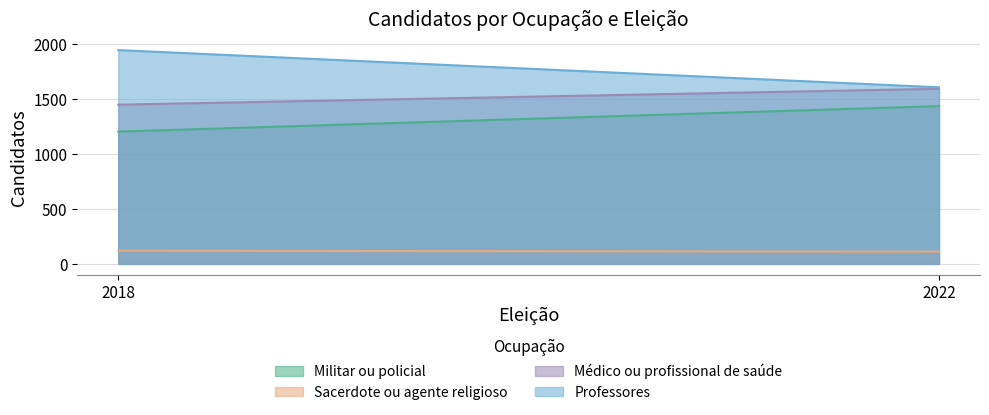

What is the sum of the Sacerdote ou agente religioso values at 2018 and 2022?

231